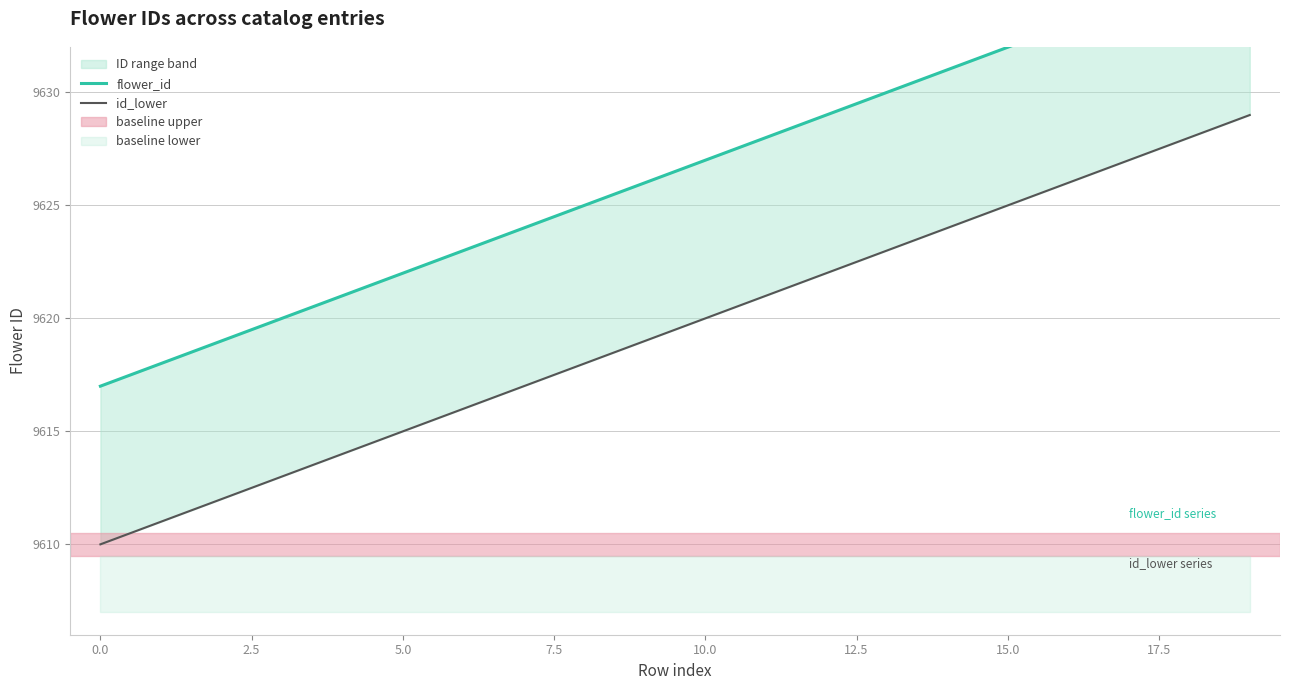

Is it true that flower_id equals 2894 at 13?

False